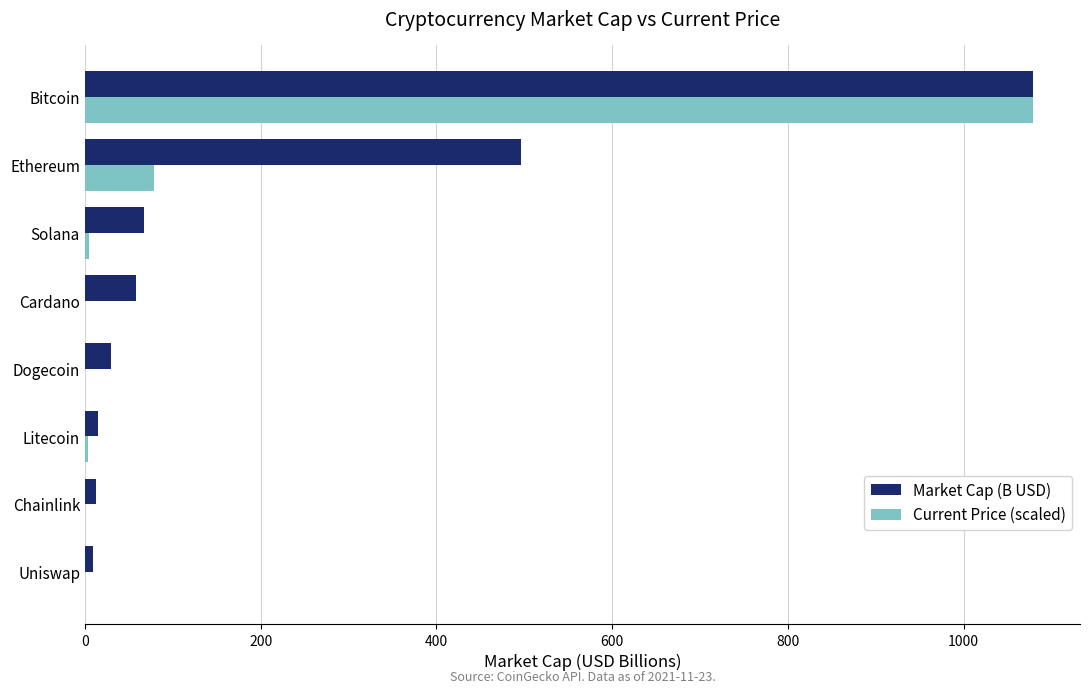

Which series has the widest spread of values?

Current Price (scaled)